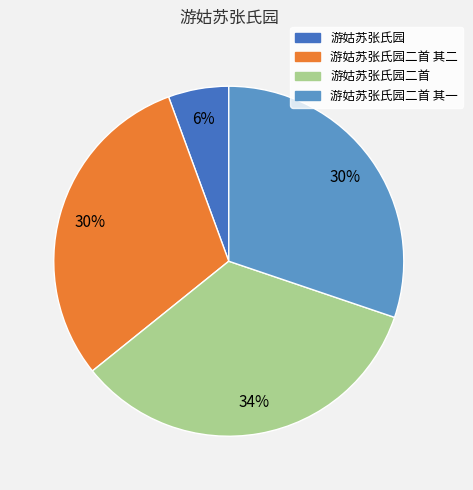

Is there any slice that represents more than half of the pie?

No